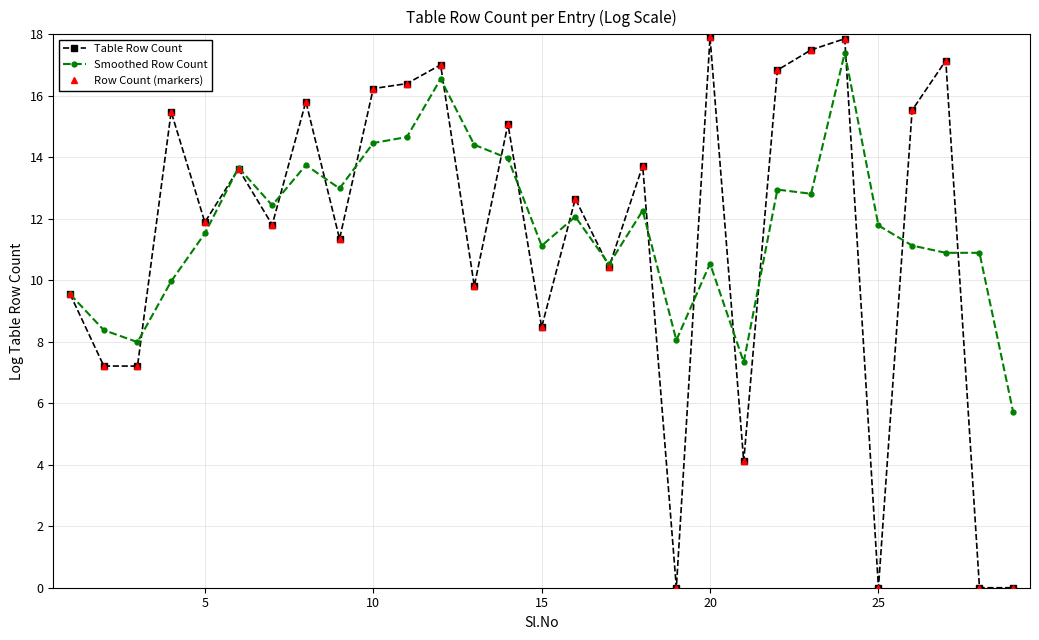

Which series has the largest total across all categories?

Smoothed Row Count